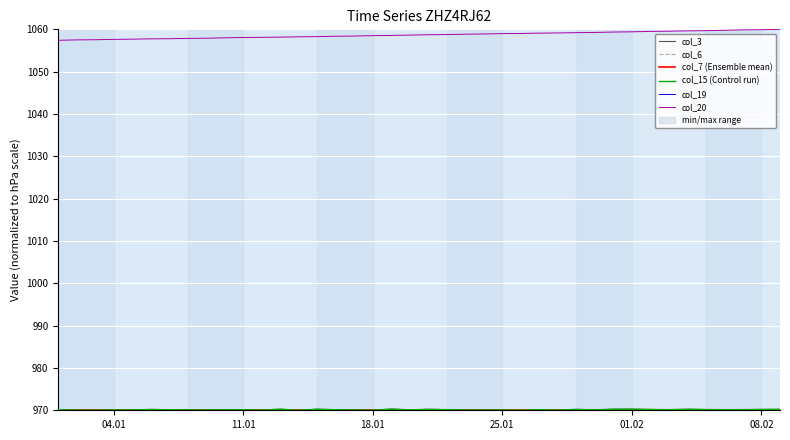

What is the lowest value of the col_20 series?

1057.4